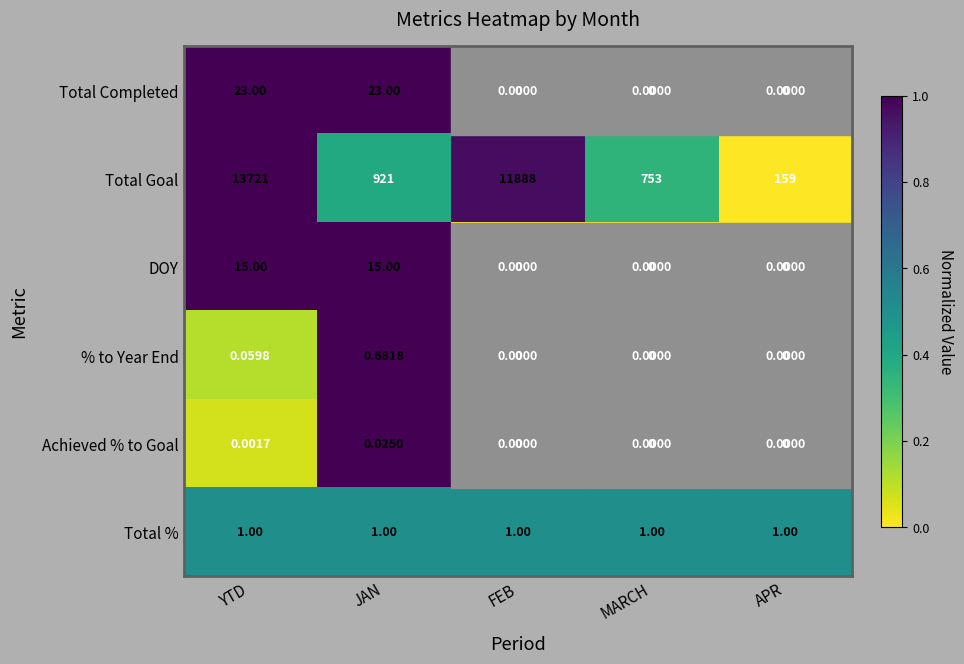

How many data points in Total Completed are above 0?

2